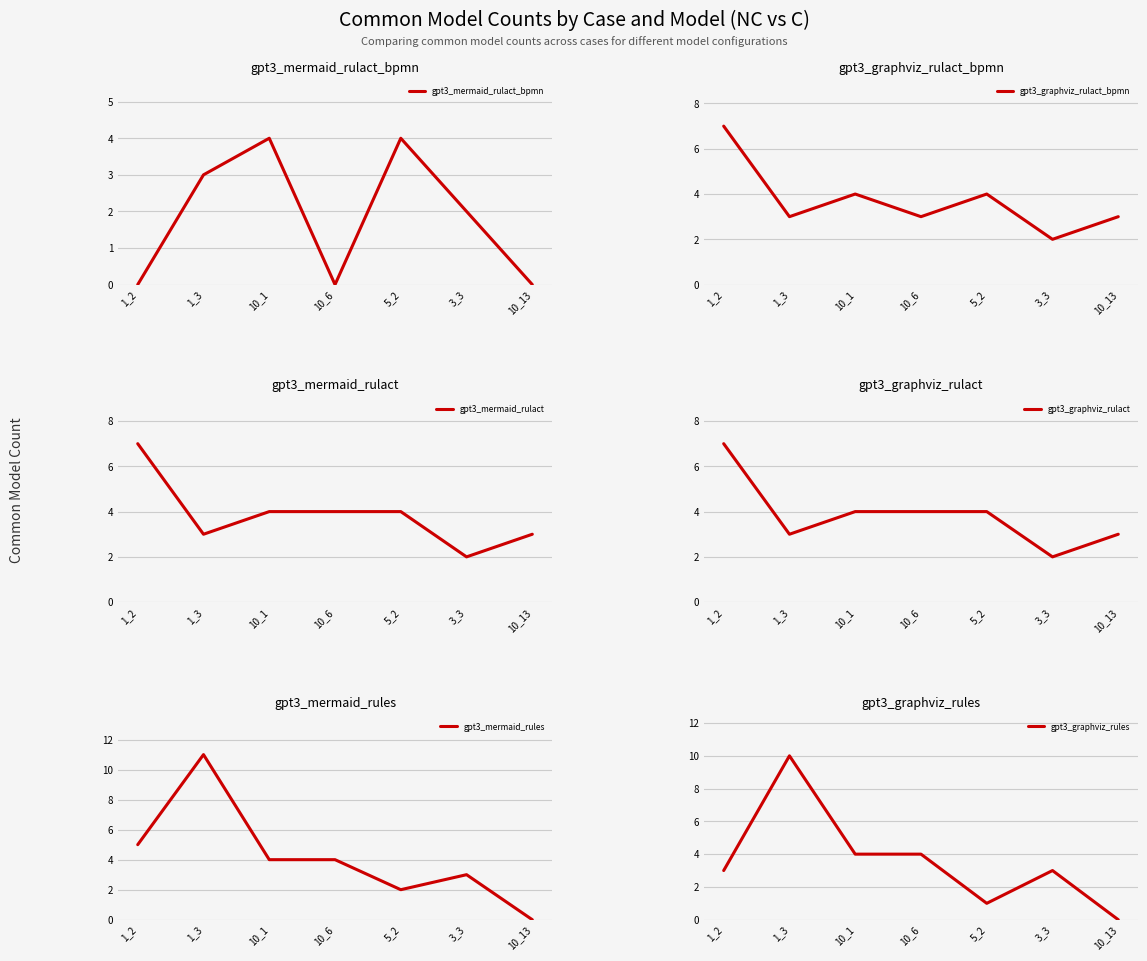

Rank the series by their maximum value, from highest to lowest.

gpt3_mermaid_rules, gpt3_graphviz_rules, gpt3_graphviz_rulact_bpmn, gpt3_mermaid_rulact, gpt3_graphviz_rulact, gpt3_mermaid_rulact_bpmn